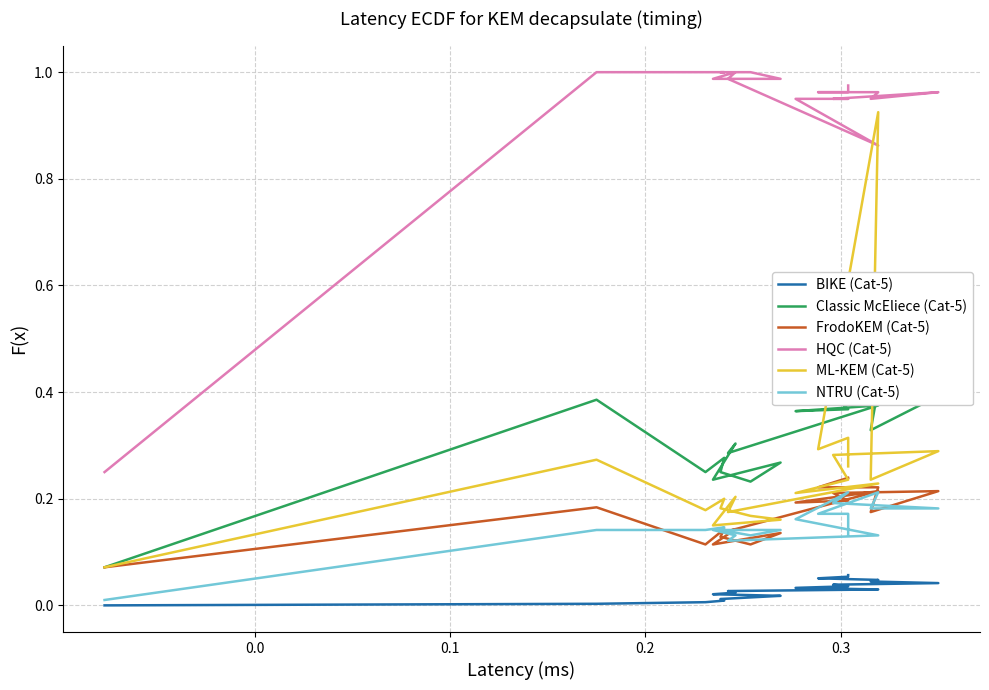

What is the sum of all FrodoKEM (Cat-5) values?

3.4